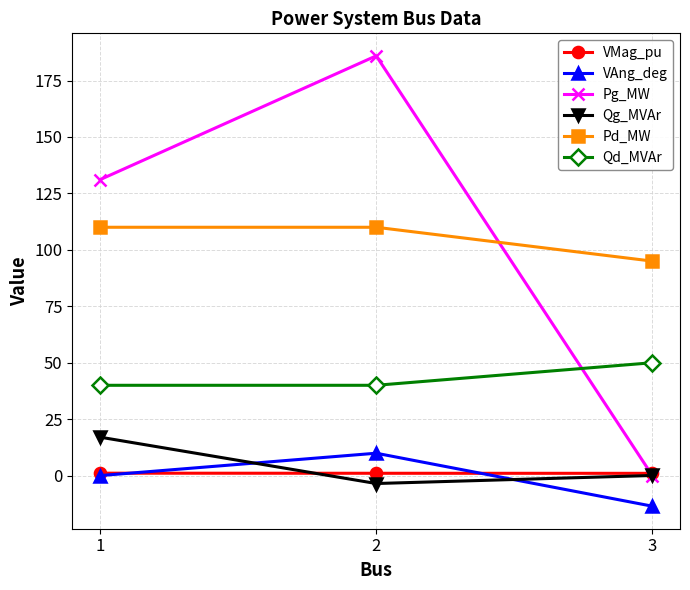

Which category has the lowest value across all series?

3